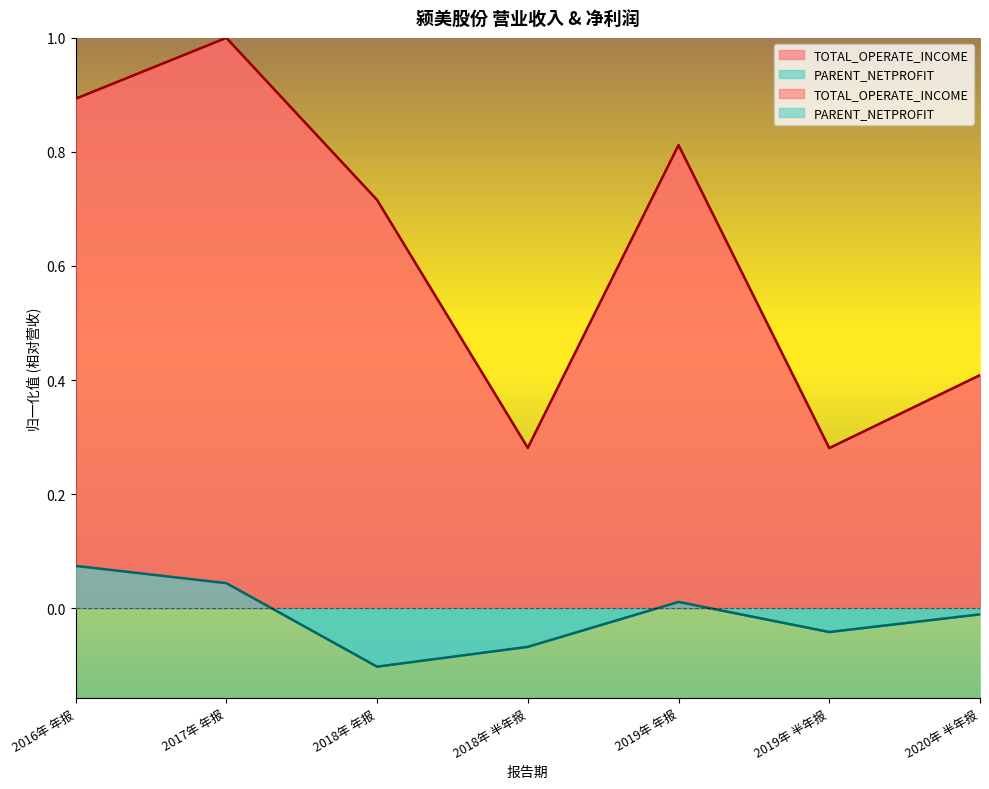

How many values in the PARENT_NETPROFIT series are below 0?

4